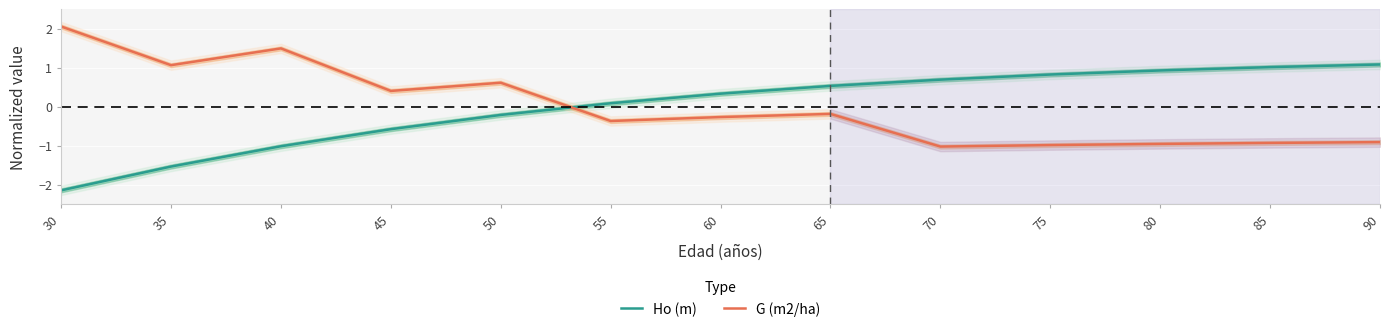

Reading right to left, what are all the values shown in this chart?

Ho (m): 1.1	1.0	0.9	0.8	0.7	0.5	0.3	0.1	-0.2	-0.6	-1.0	-1.5	-2.1
G (m2/ha): -0.9	-0.9	-1.0	-1.0	-1.0	-0.2	-0.3	-0.4	0.6	0.4	1.5	1.1	2.1